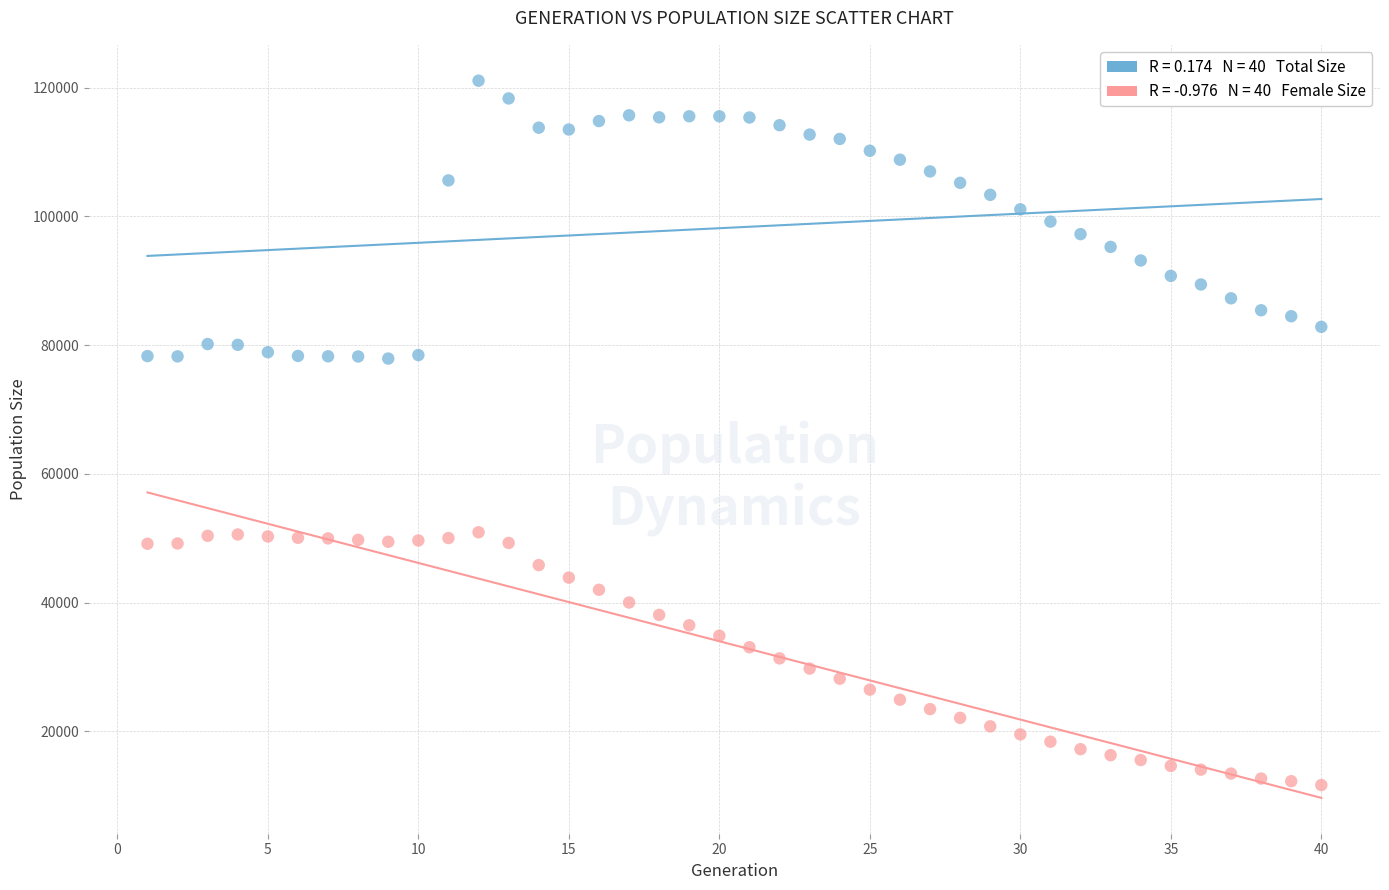

Across all data points, what is the range of Y values (max minus min)?

109416